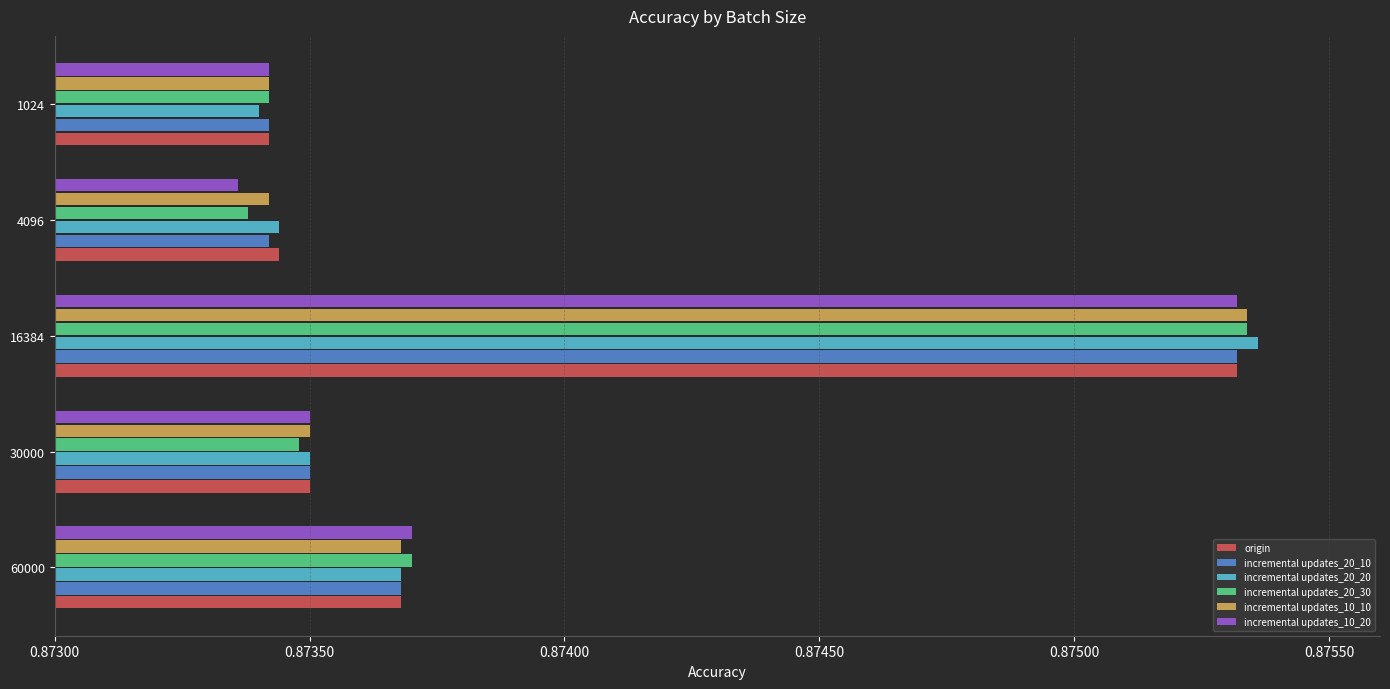

At which label is incremental updates_20_30 closest to 0?

4096